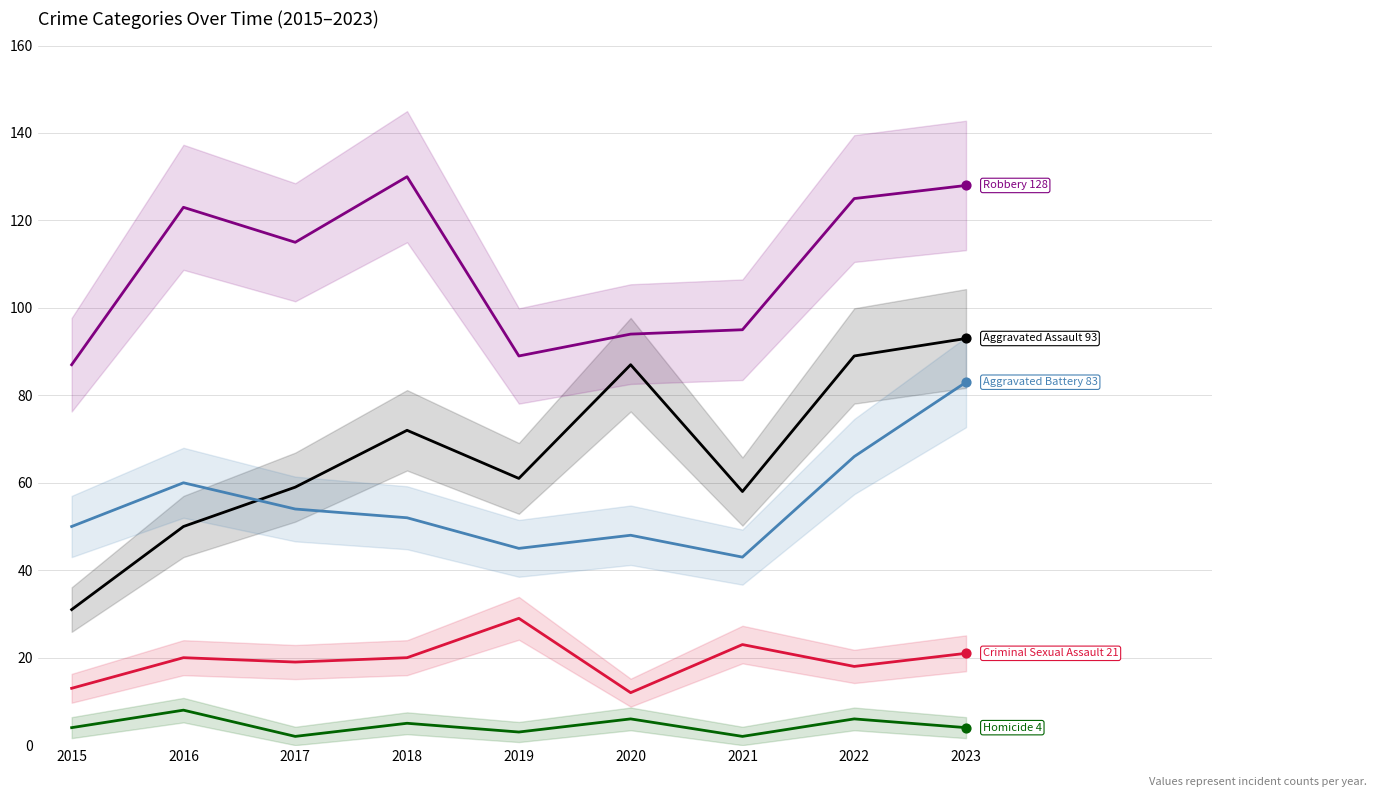

What are all the series names shown in the legend?

Aggravated Assault, Aggravated Battery, Criminal Sexual Assault, Homicide, Robbery